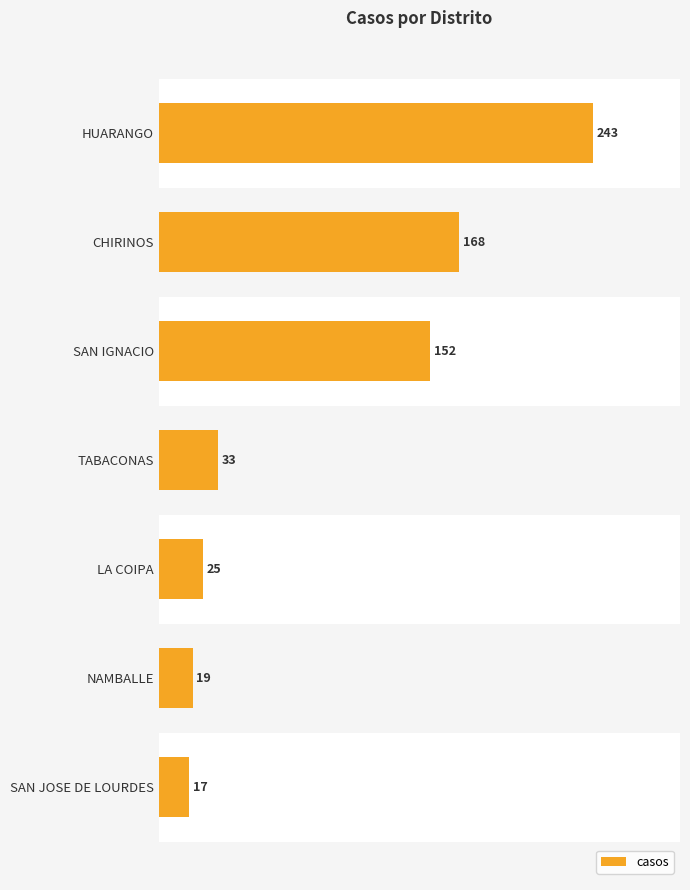

Reading top to bottom, transcribe all the data shown in this chart.

243	168	152	33	25	19	17